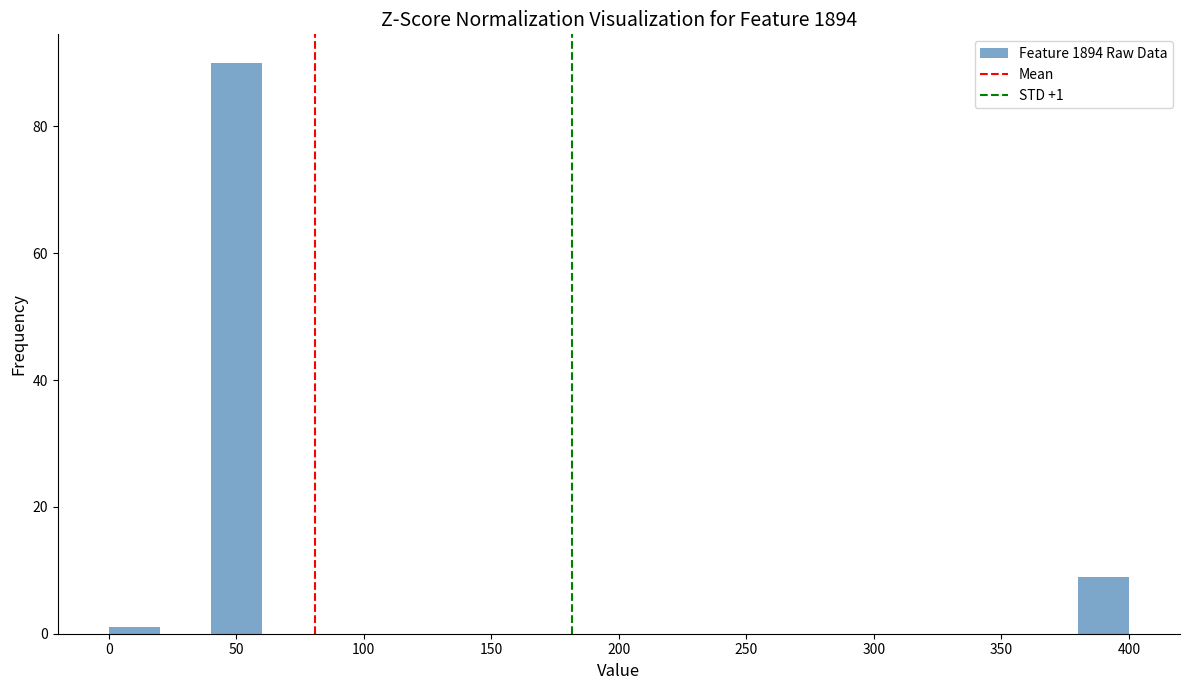

Over which range of the x-axis is the bar tallest?

40 to 60